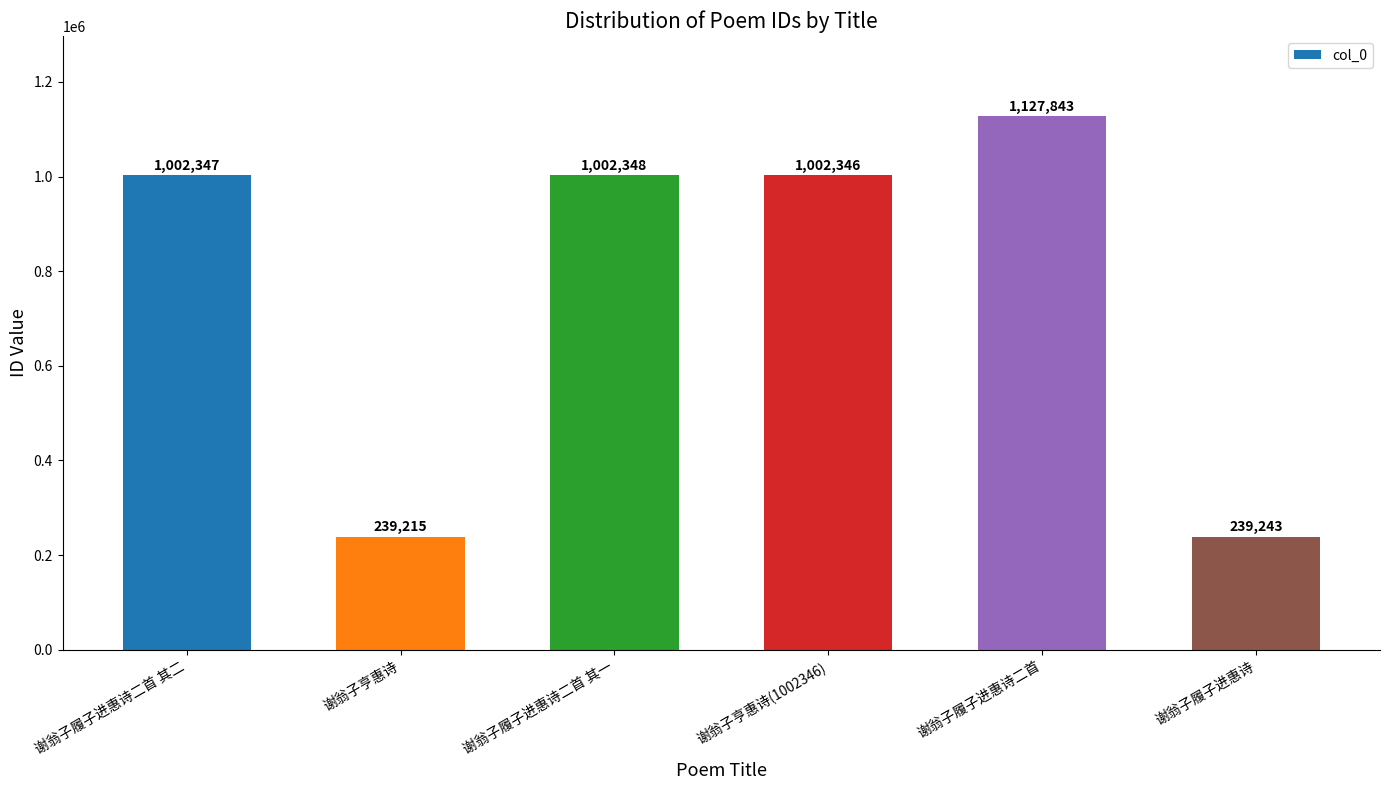

What is the difference between the second highest and second lowest values?

763105